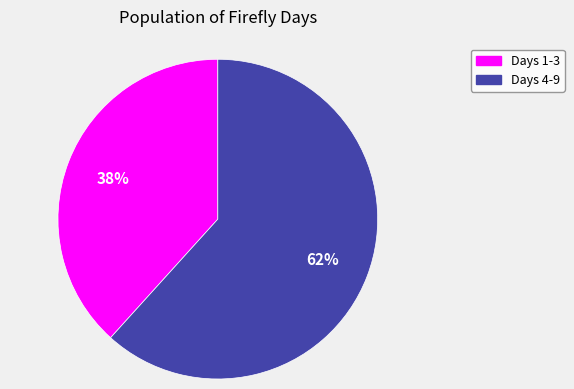

Is there a majority slice in this chart?

Yes